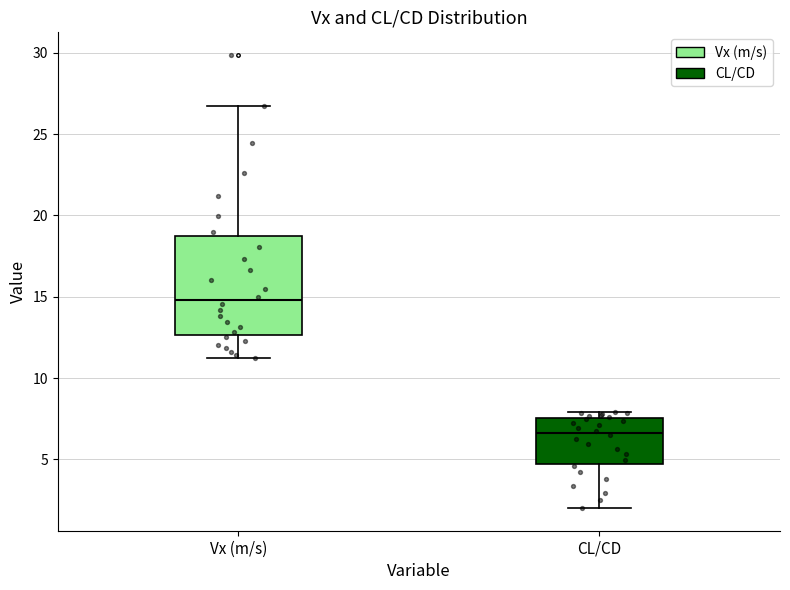

Where does the median line of the box for CL/CD sit on the y-axis? The values are not printed on the chart, so give them approximately, as read against the axis.

6.5